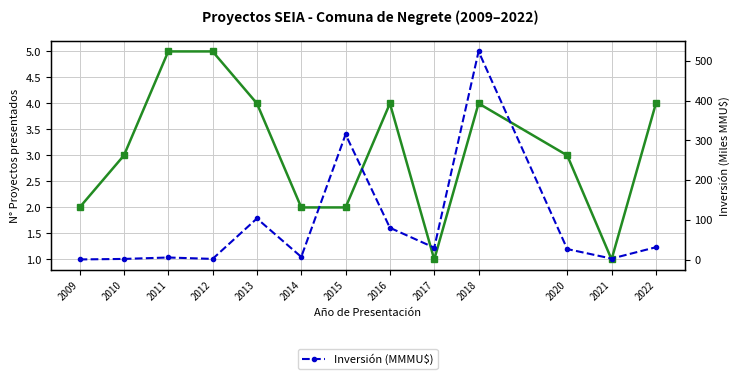

Which series ends up on top after the final intersection of Número de proyectos and Inversión (MMMU$)?

Inversión (MMMU$)